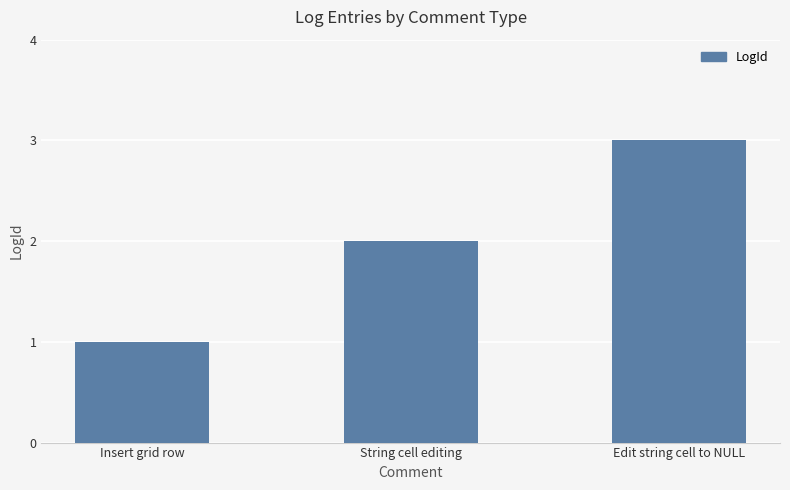

How many series are shown in this chart?

1